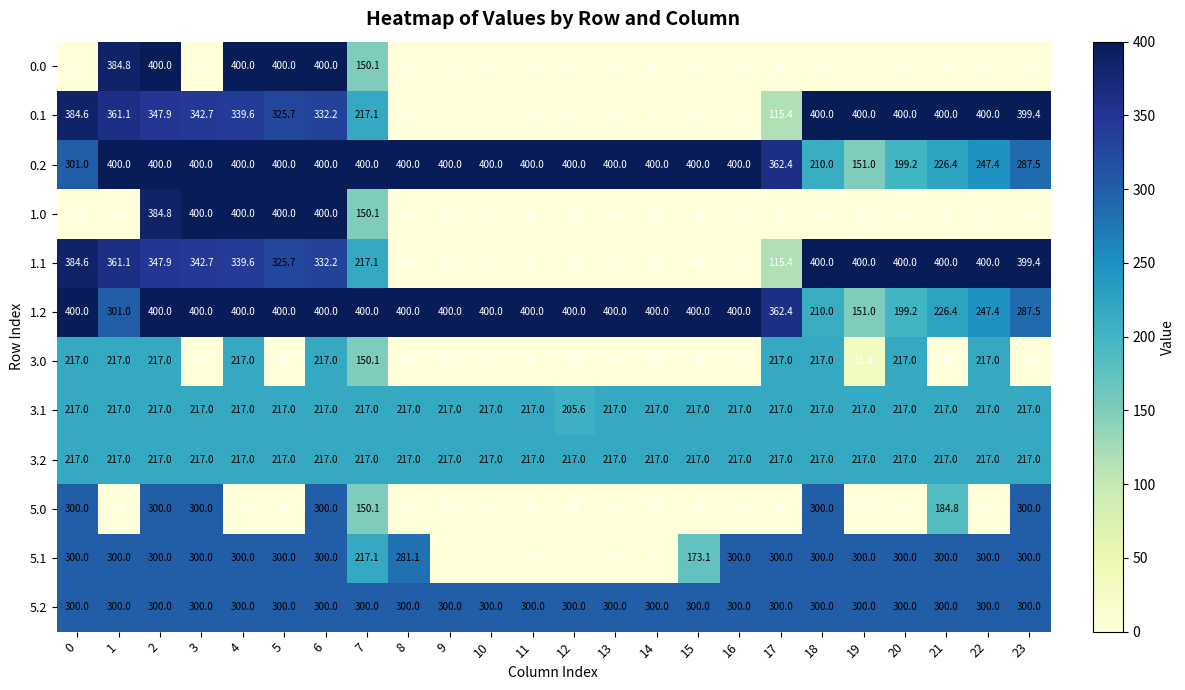

At which label does 1.2 reach its minimum?

19